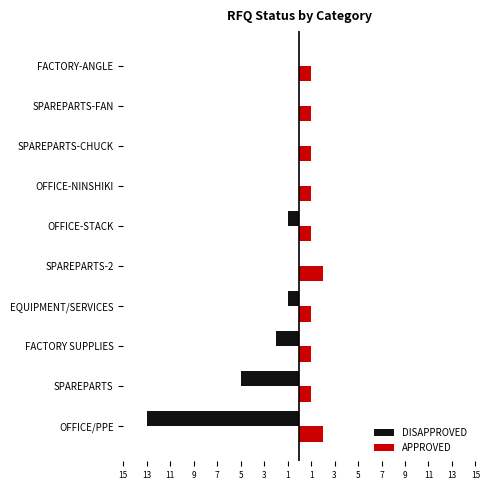

What is the sum of all APPROVED values?

12